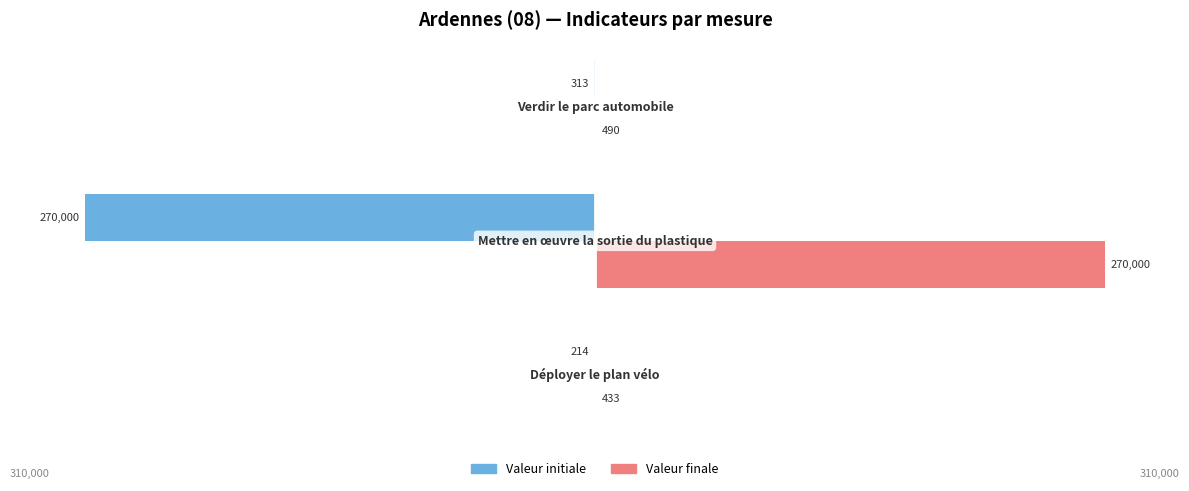

Count the number of data series in this chart.

2